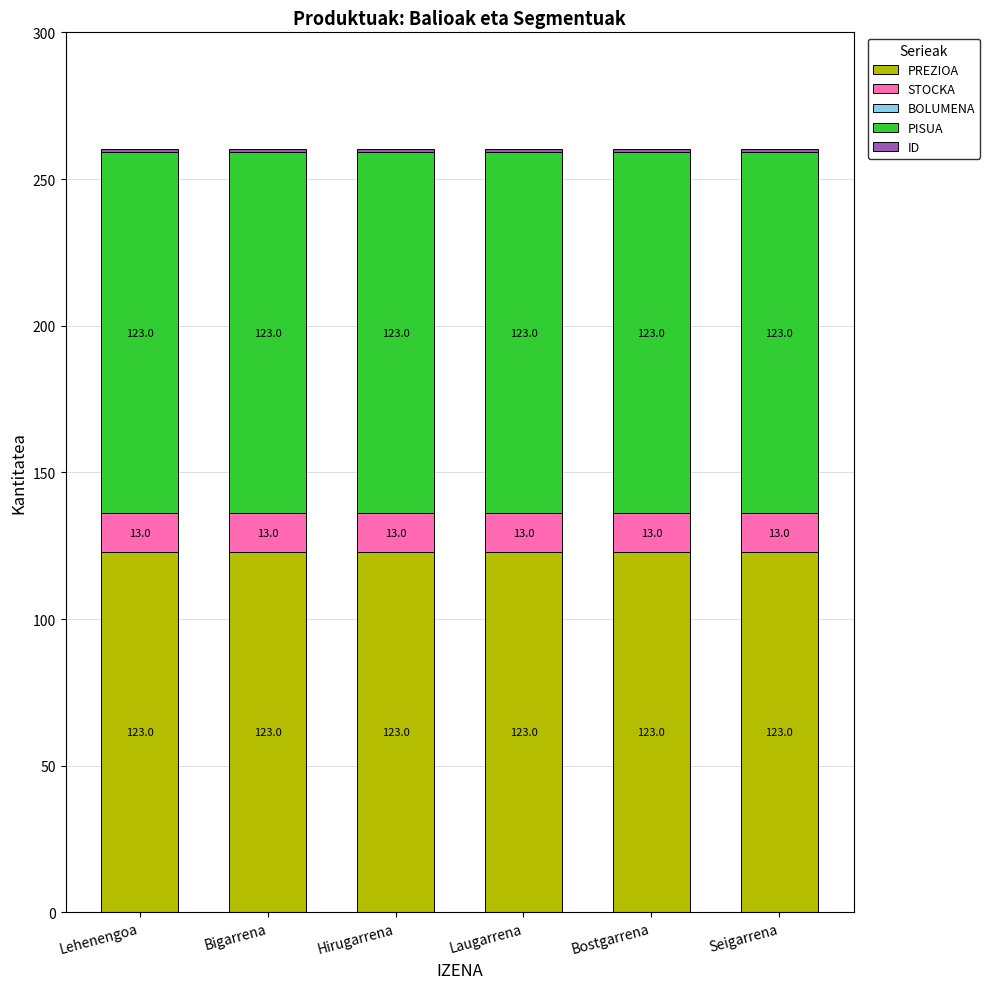

What is the total value across all series at Bostgarrena?

260.1